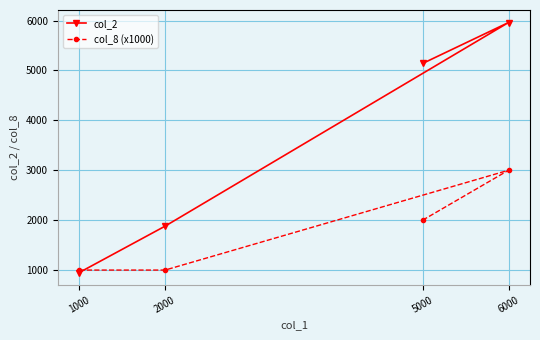

At which label is col_2 closest to 3455?

2000